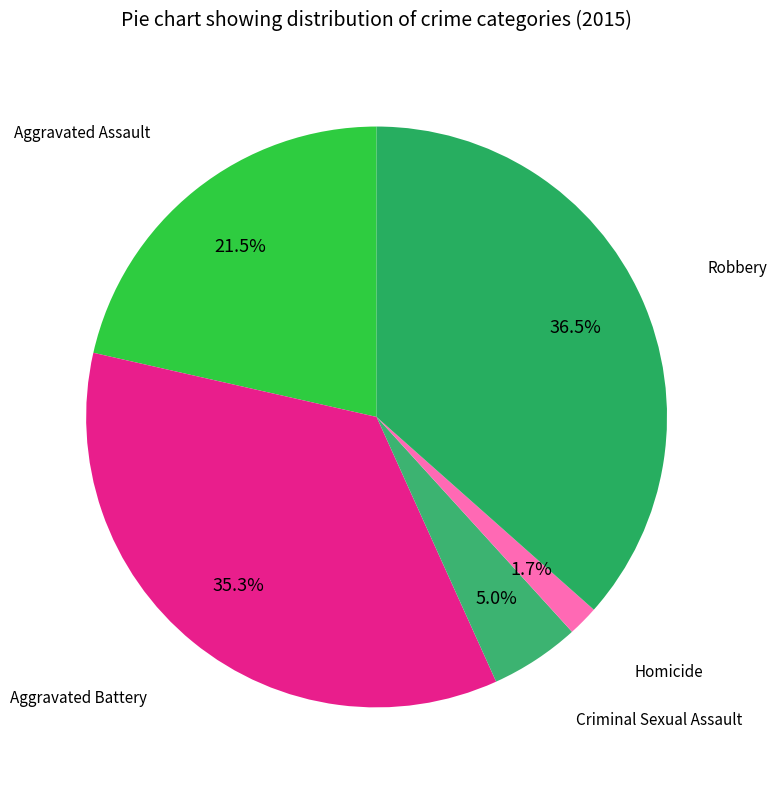

Is there any slice that represents more than half of the pie?

No